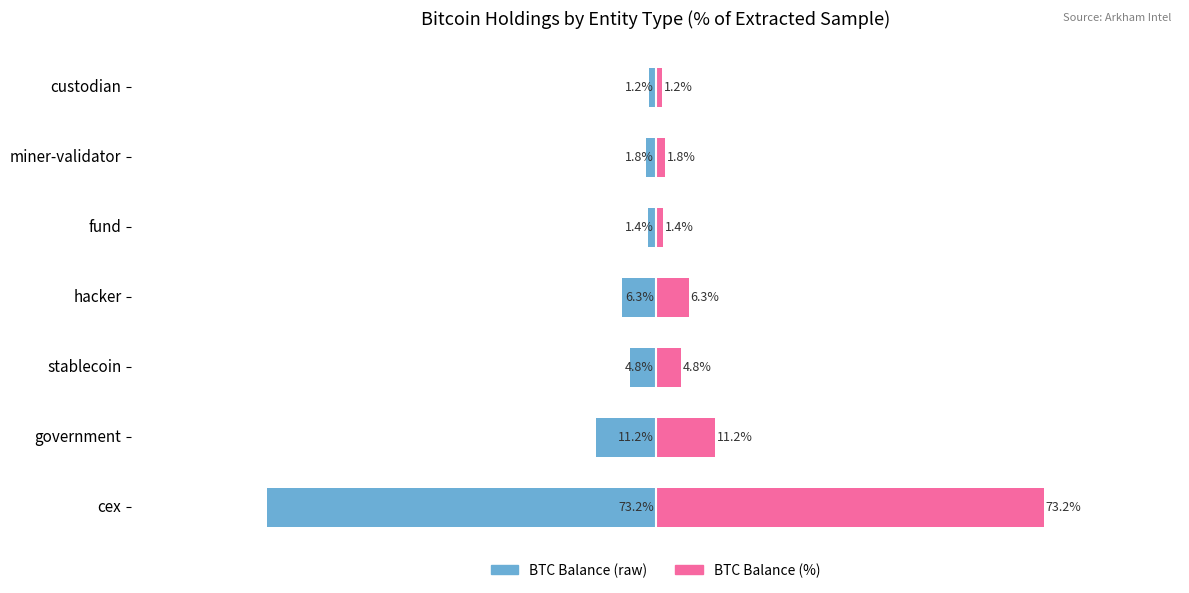

Which has a higher value, hacker or custodian?

custodian